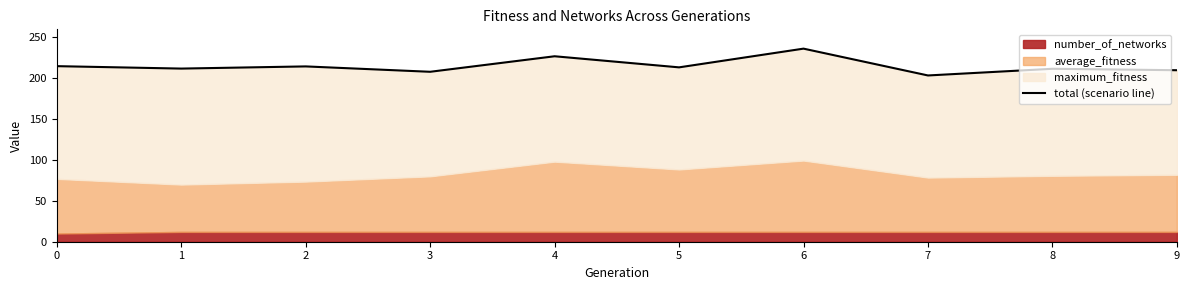

What value does the data have at 2?

214.6